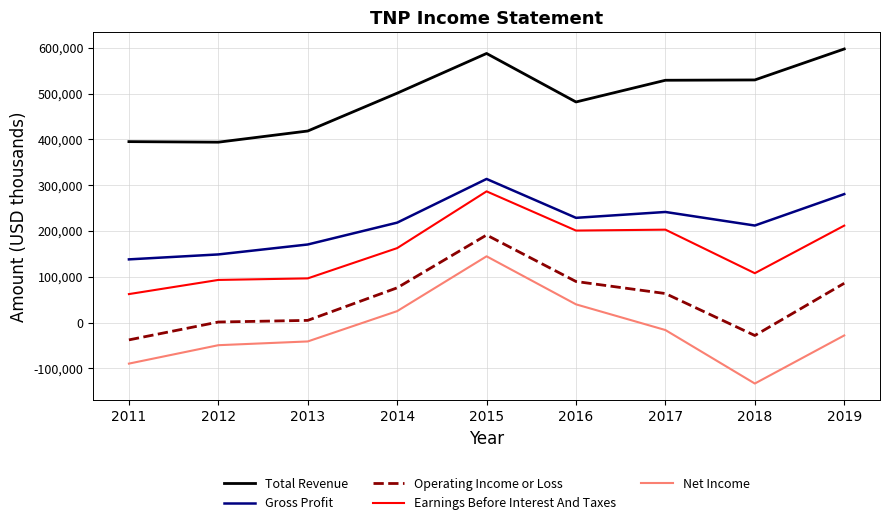

What is the difference between the second highest and minimum values in the Gross Profit series?

142500